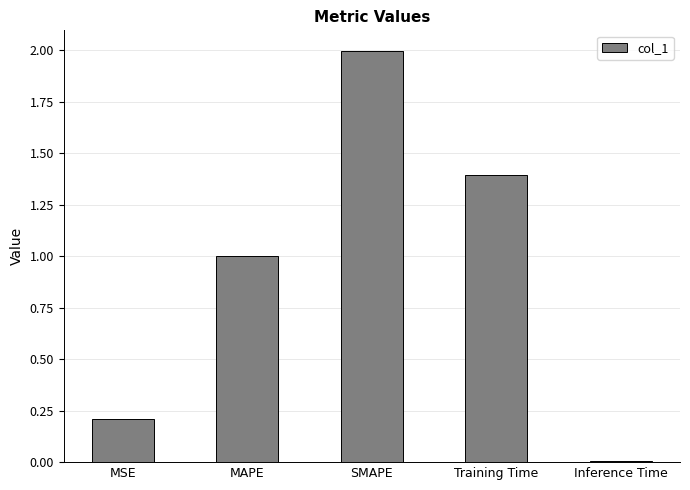

Between MAPE and SMAPE, which is larger?

SMAPE